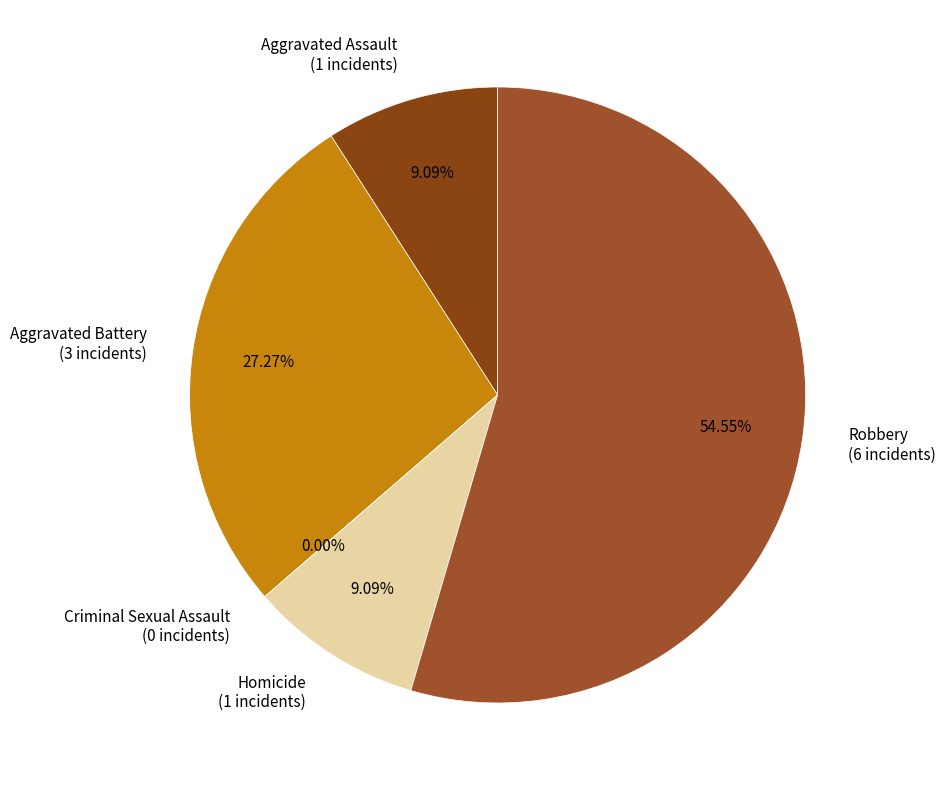

What is the change in value from Criminal Sexual Assault to Robbery?

+6